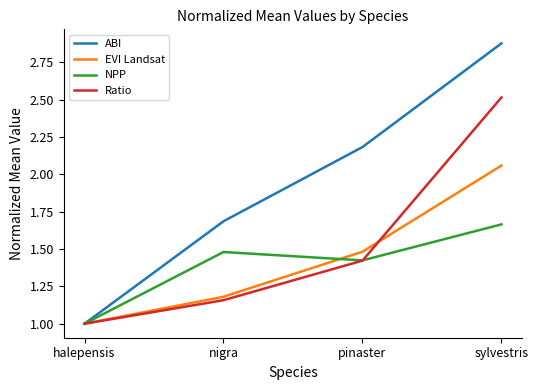

How many NPP values are between 1 and 2?

4